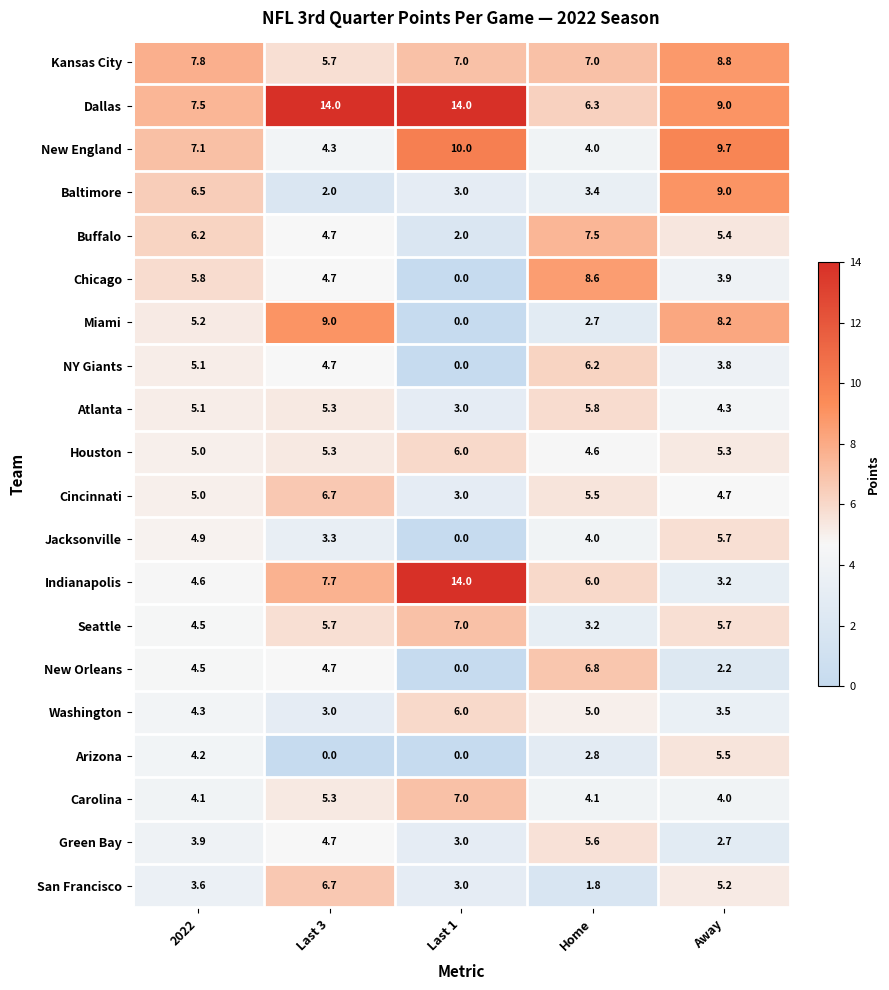

What is the total value across all series at Away?

109.8